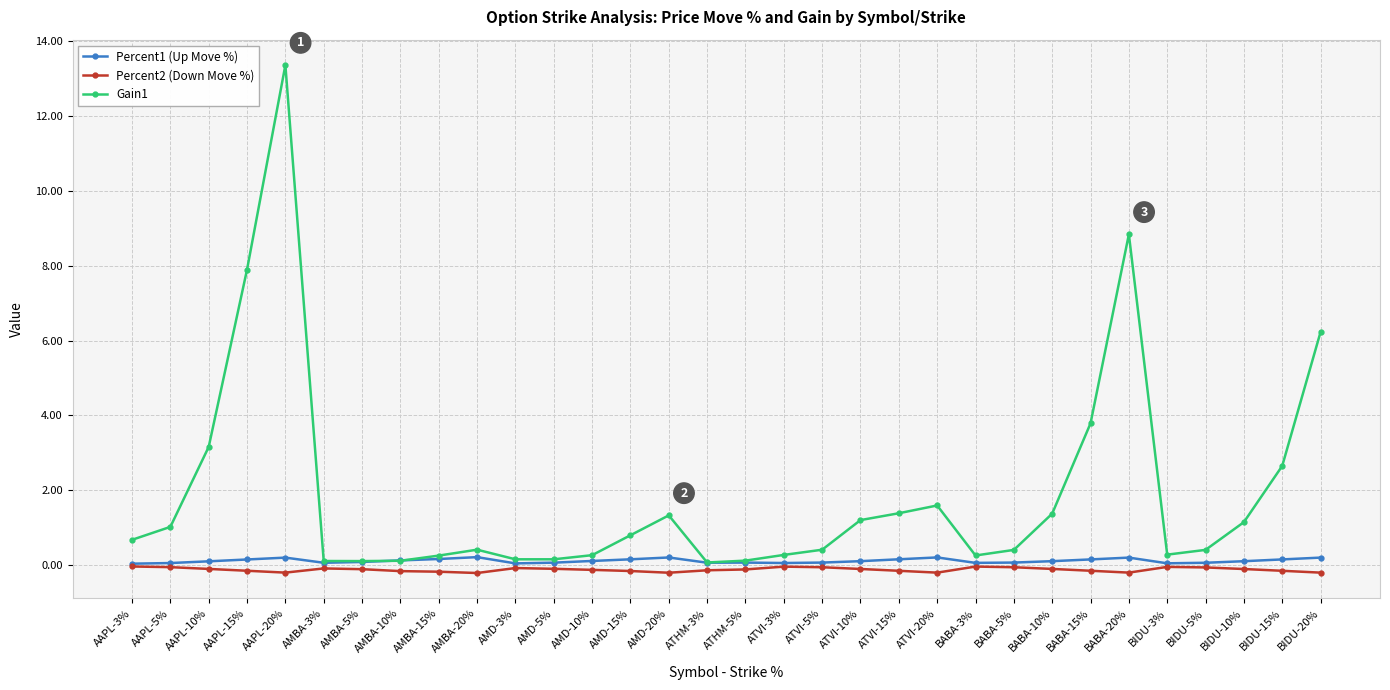

What is the label of the 6th point from the right?

BABA-20%